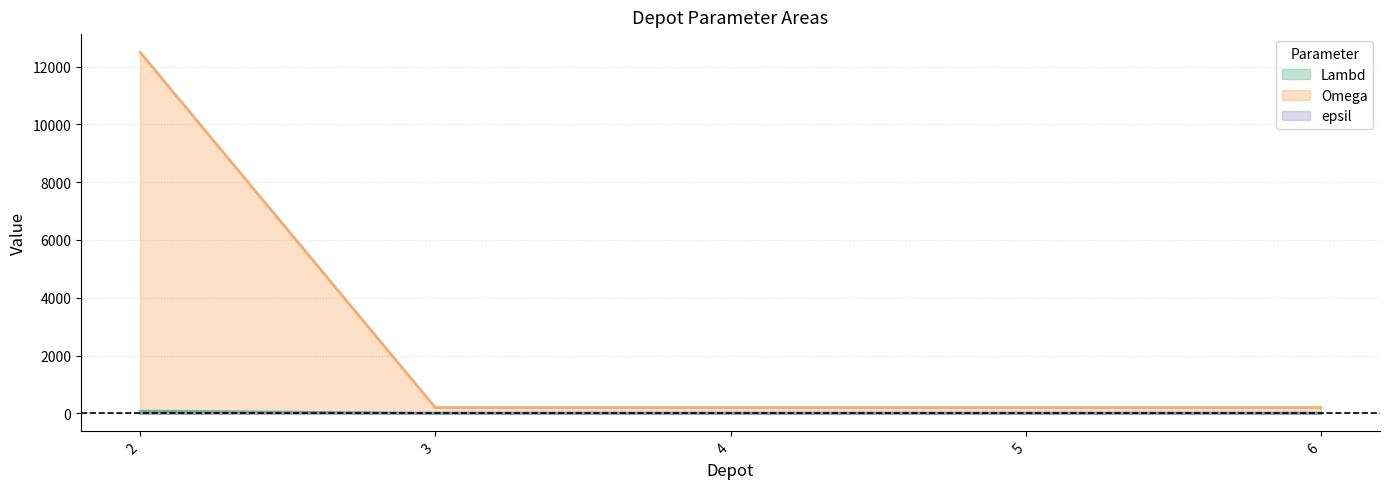

The epsil series shows 7 at 5. True or false?

True